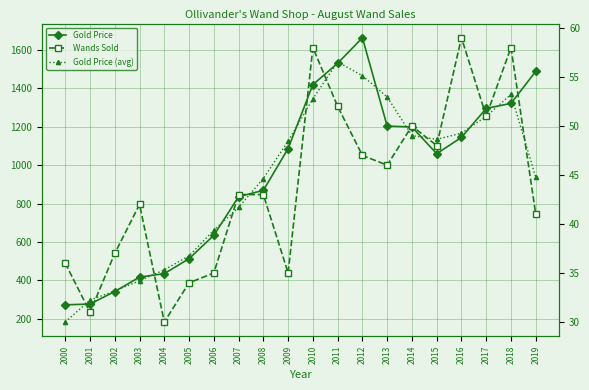

Reading right to left, list all the values displayed in this chart.

Gold Price: 2019=1489.0	2018=1322.0	2017=1296.0	2016=1145.0	2015=1060.0	2014=1199.0	2013=1204.0	2012=1664.0	2011=1531.0	2010=1420.0	2009=1087.0	2008=869.0	2007=836.0	2006=635.0	2005=513.0	2004=435.0	2003=417.0	2002=342.0	2001=276.5	2000=272.6
Gold Price (avg): 2019=937.0	2018=1369.0	2017=1254.3	2016=1167.0	2015=1134.7	2014=1154.3	2013=1355.7	2012=1466.3	2011=1538.3	2010=1346.0	2009=1125.3	2008=930.7	2007=780.0	2006=661.3	2005=527.7	2004=455.0	2003=398.0	2002=345.2	2001=297.0	2000=183.0
Wands Sold: 2019=41.0	2018=58.0	2017=51.0	2016=59.0	2015=48.0	2014=50.0	2013=46.0	2012=47.0	2011=52.0	2010=58.0	2009=35.0	2008=43.0	2007=43.0	2006=35.0	2005=34.0	2004=30.0	2003=42.0	2002=37.0	2001=31.0	2000=36.0